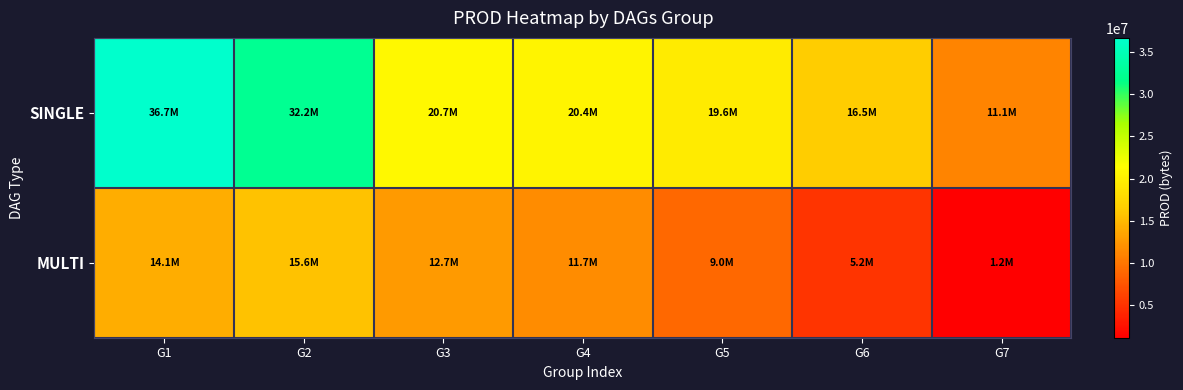

Which series has the largest range (max minus min)?

SINGLE